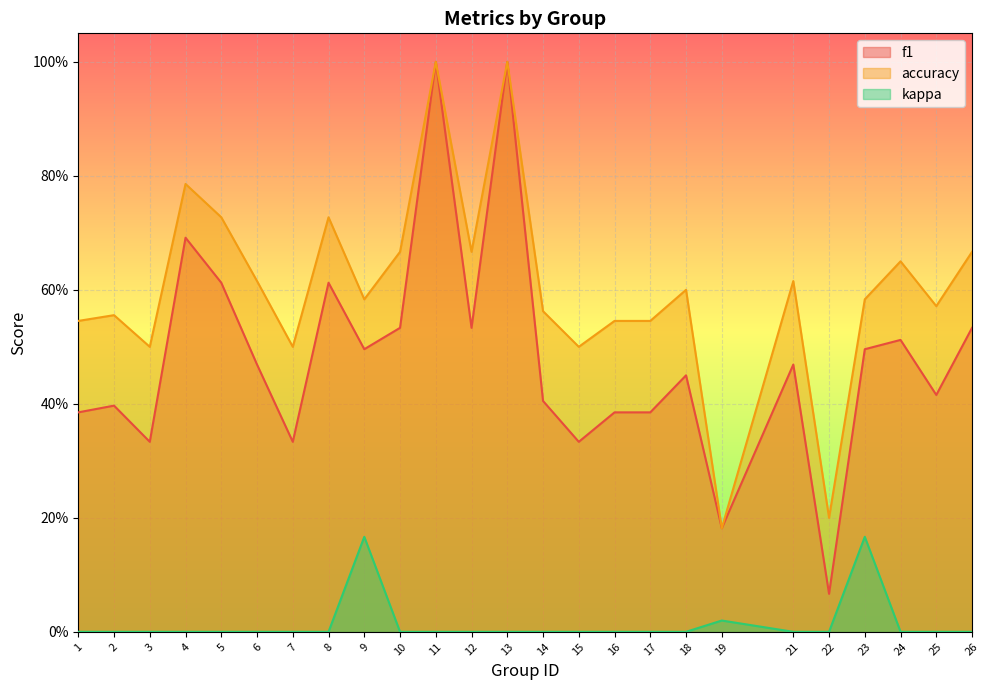

Rank the categories by accuracy value from highest to lowest.

11, 13, 4, 5, 8, 10, 12, 26, 24, 6, 21, 18, 9, 23, 25, 14, 2, 1, 16, 17, 3, 7, 15, 22, 19